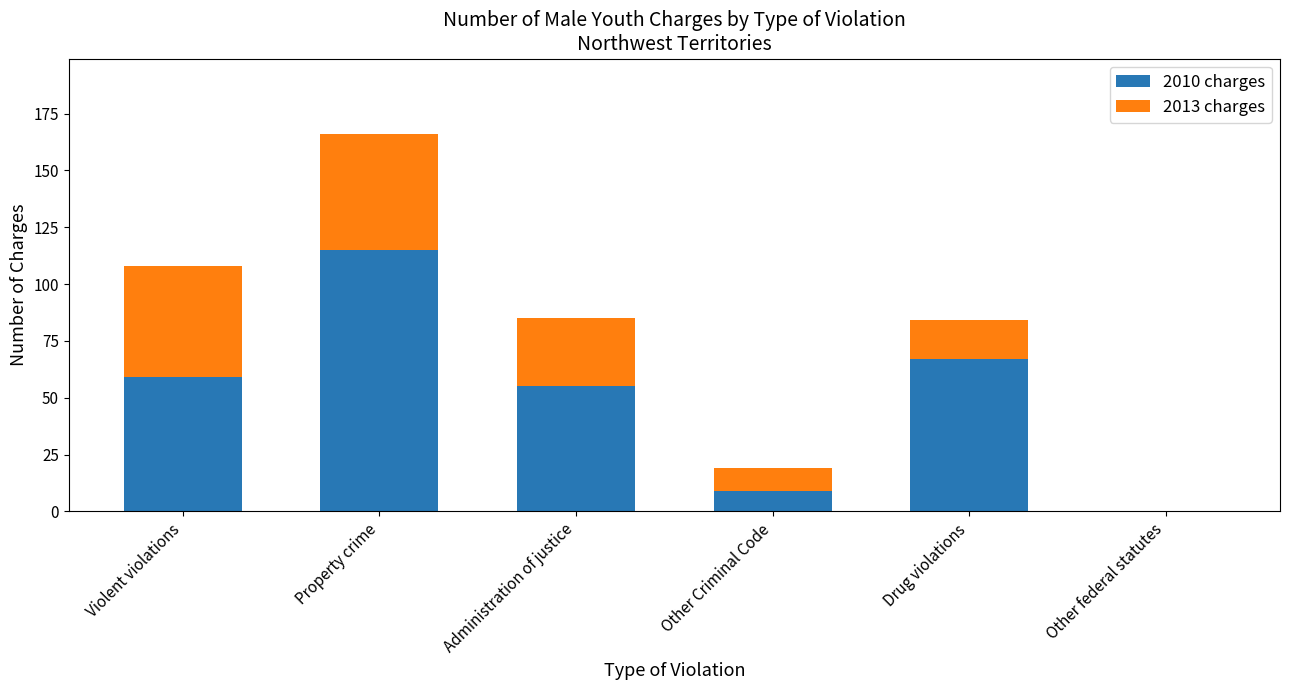

Reading left to right, what are the values for 2010 charges?

Violent violations=59	Property crime=115	Administration of justice=55	Other Criminal Code=9	Drug violations=67	Other federal statutes=0